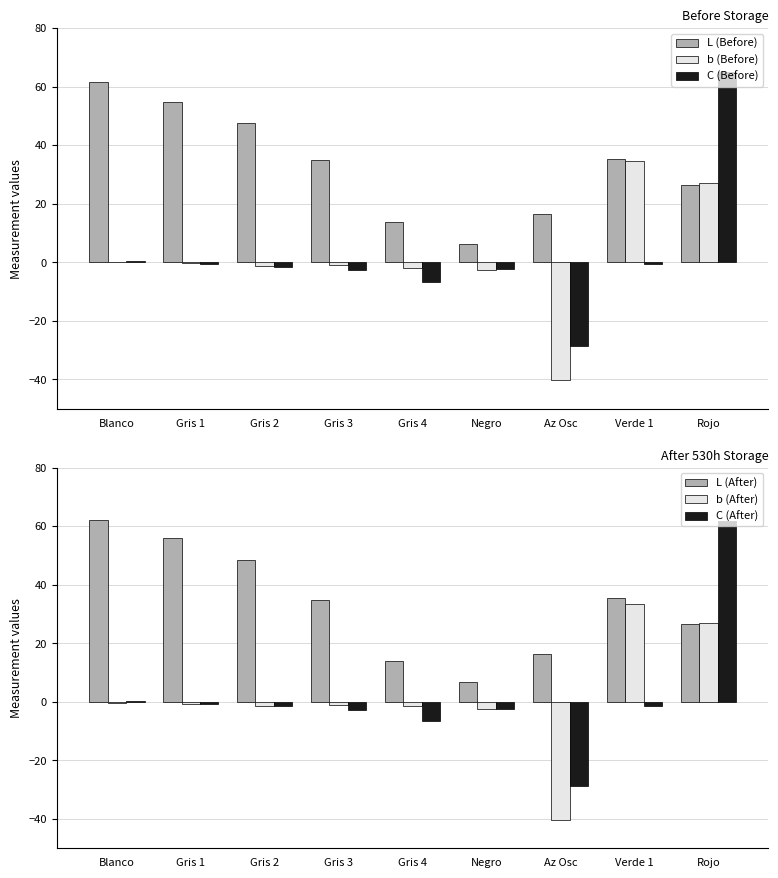

What are all the series names shown in the legend?

L (Before), b (Before), C (Before), L (After), b (After), C (After)